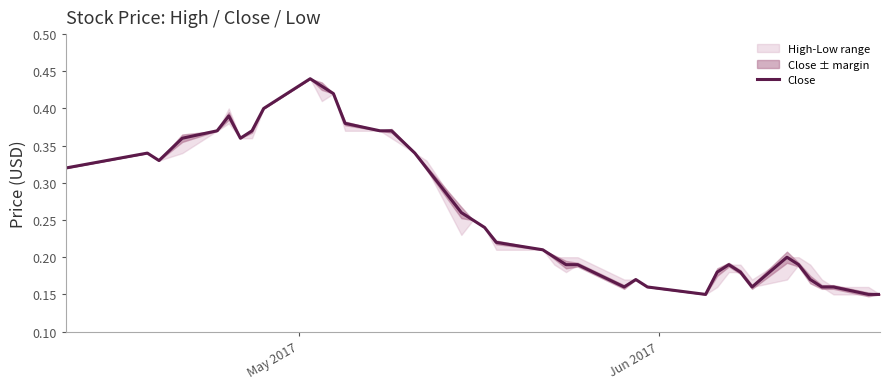

How many categories are shown in the chart?

40